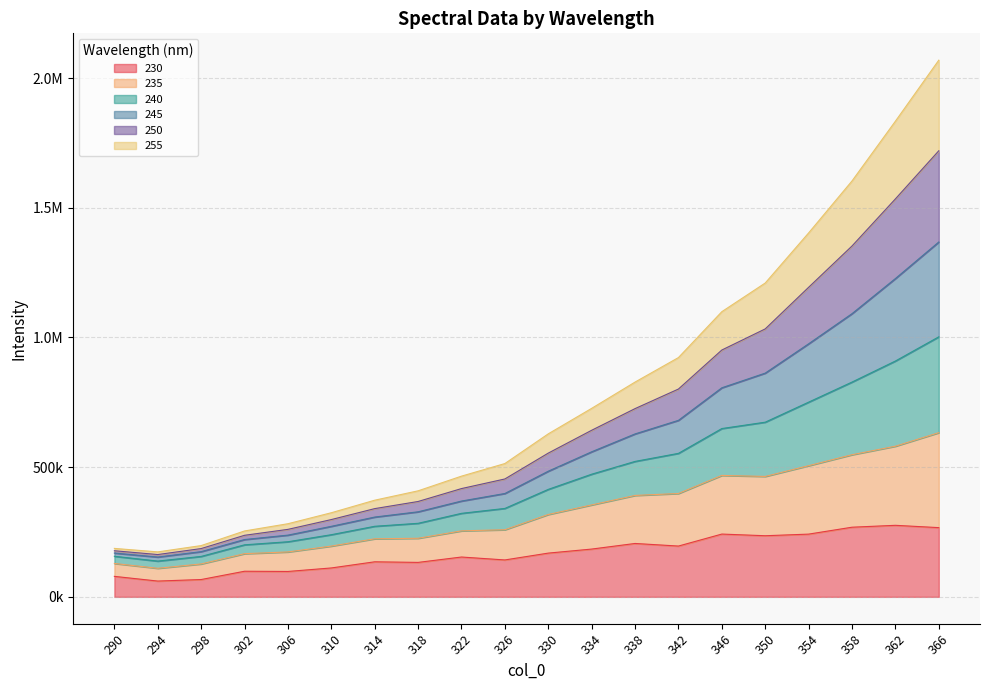

At which category is the sum across all series the highest?

366